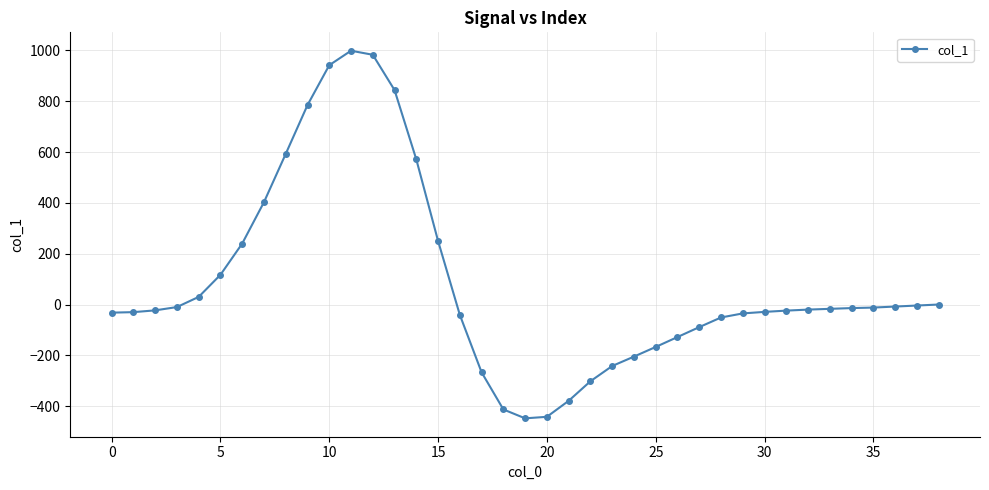

What is the difference between the maximum and minimum values?

1447